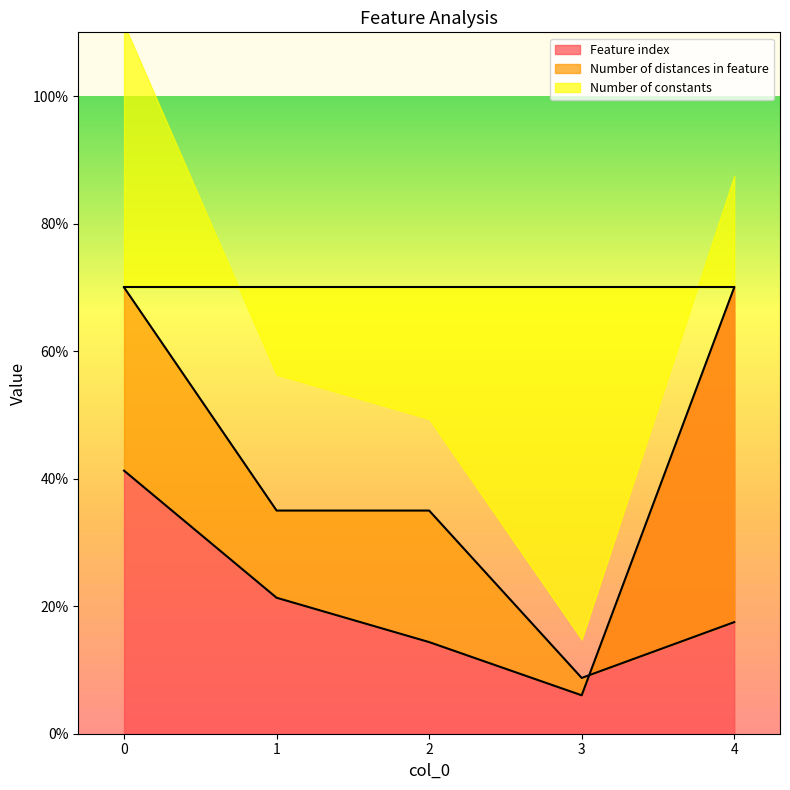

Is it true that Feature index equals 6.0 at 3?

True